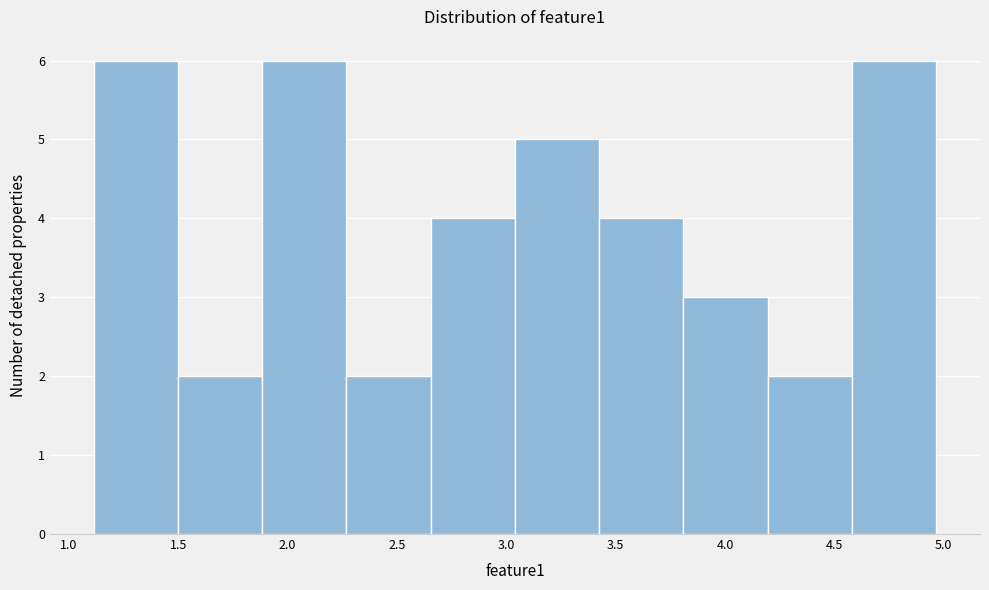

Reading left to right, list every bar in this chart as the range it spans on the x-axis followed by its height. Neither the bar edges nor the heights are printed on the chart, so give them approximately, as read against the axes.

1.10 to 1.50: 6
1.50 to 1.90: 2
1.90 to 2.25: 6
2.25 to 2.65: 2
2.65 to 3.05: 4
3.05 to 3.40: 5
3.40 to 3.80: 4
3.80 to 4.20: 3
4.20 to 4.60: 2
4.60 to 4.95: 6